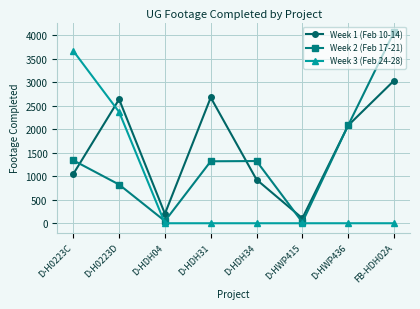

Which category has the highest value across all series?

FB-HDH02A